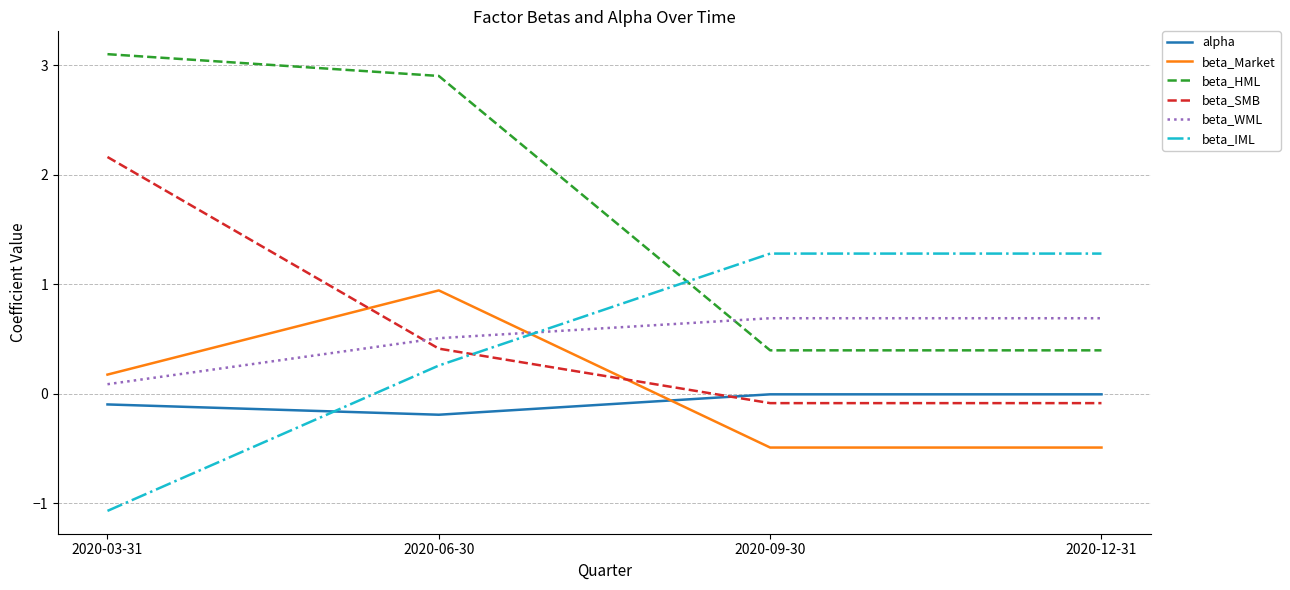

At which category is the sum across all series the highest?

2020-06-30